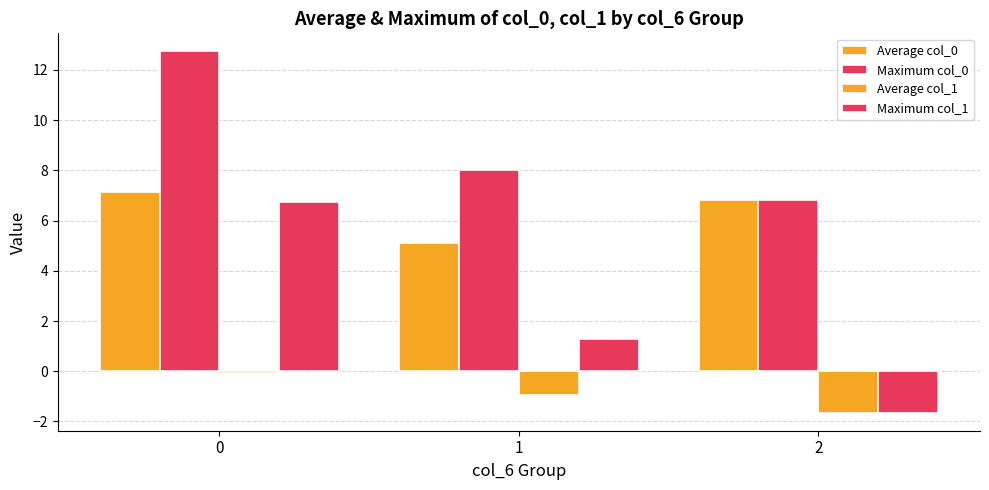

How many groups of bars are there?

3